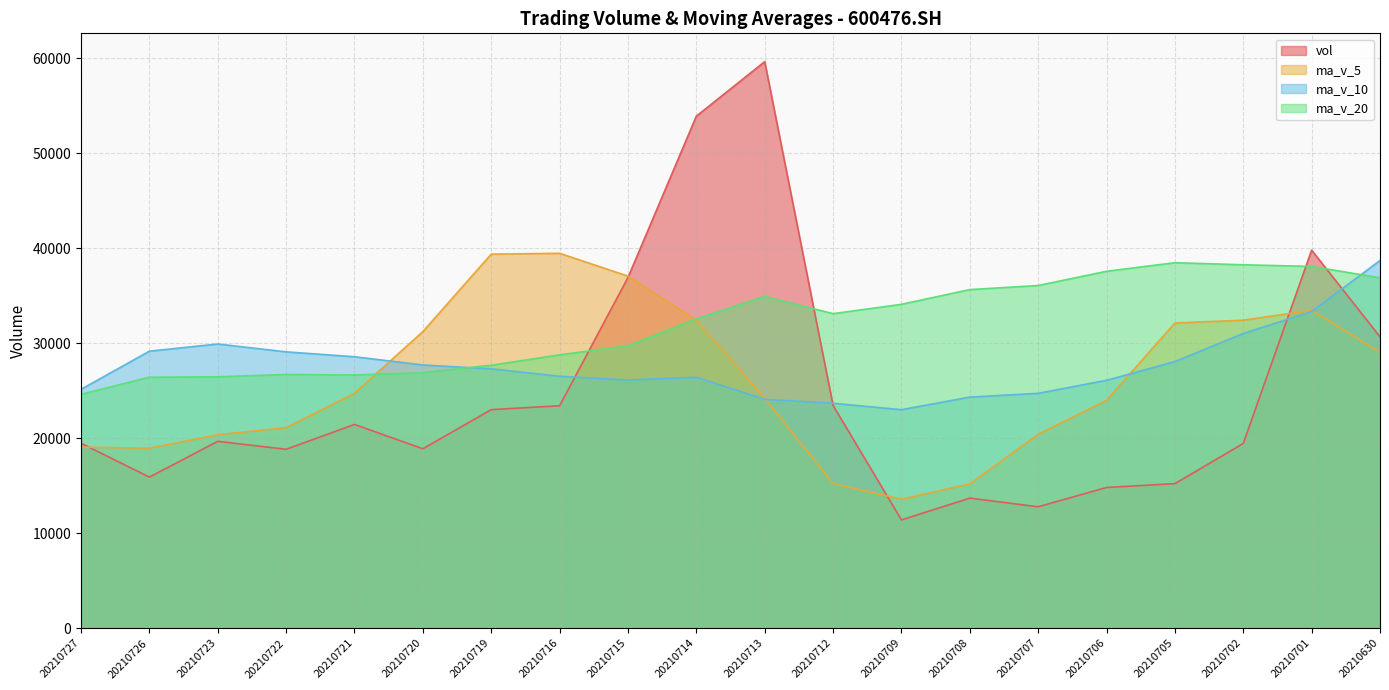

In ma_v_20, how many points are lower than both neighbors (excluding endpoints)?

2